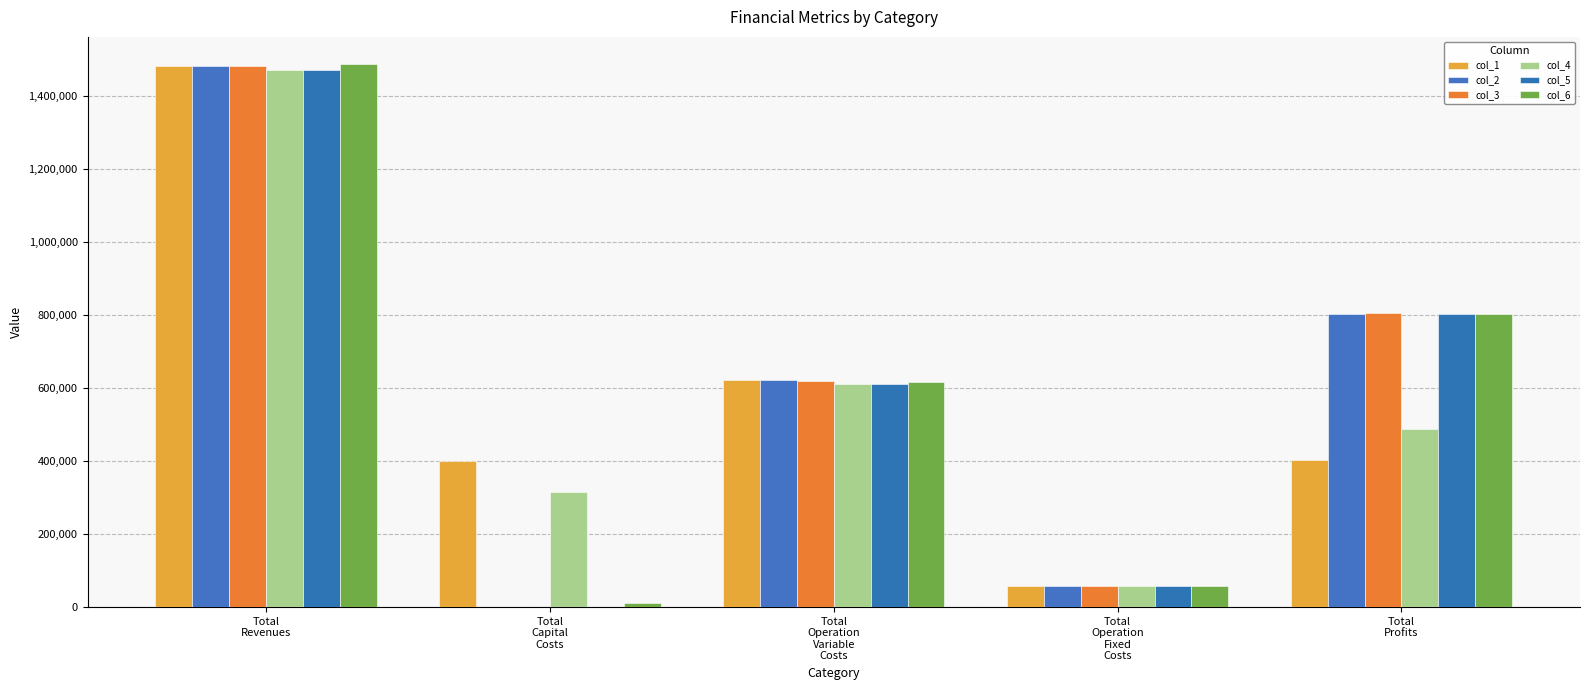

How many groups of bars are there?

5